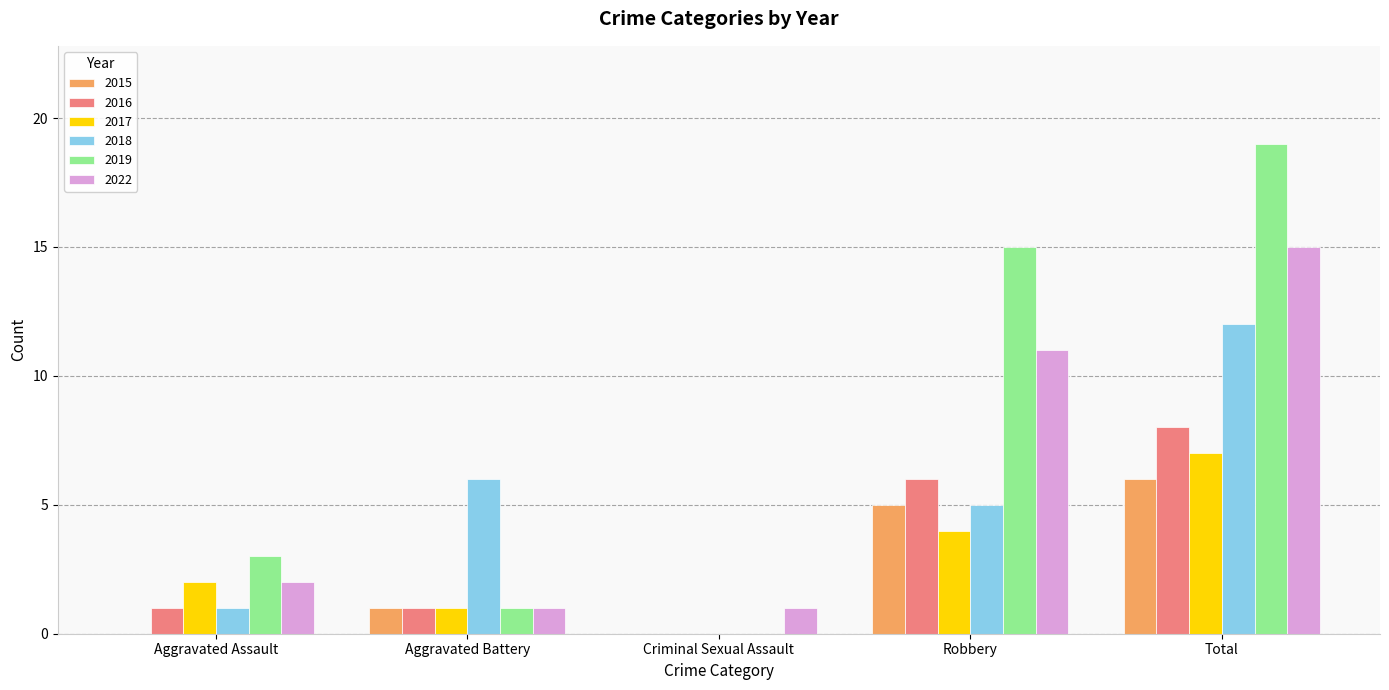

Are the bars horizontal?

No